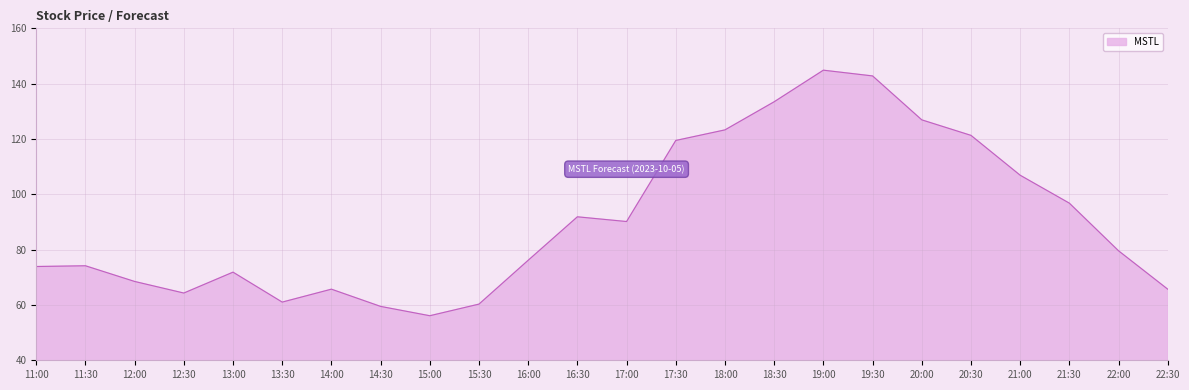

What is the difference between the values at 19:30 and 17:30?

23.3